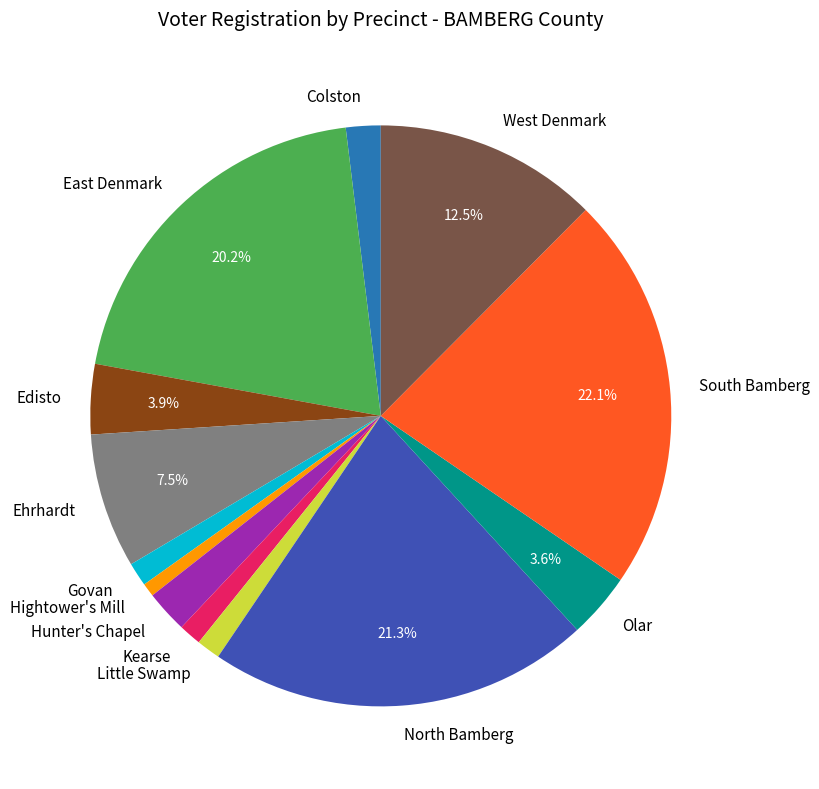

Between North Bamberg and Hunter's Chapel, which is larger?

North Bamberg